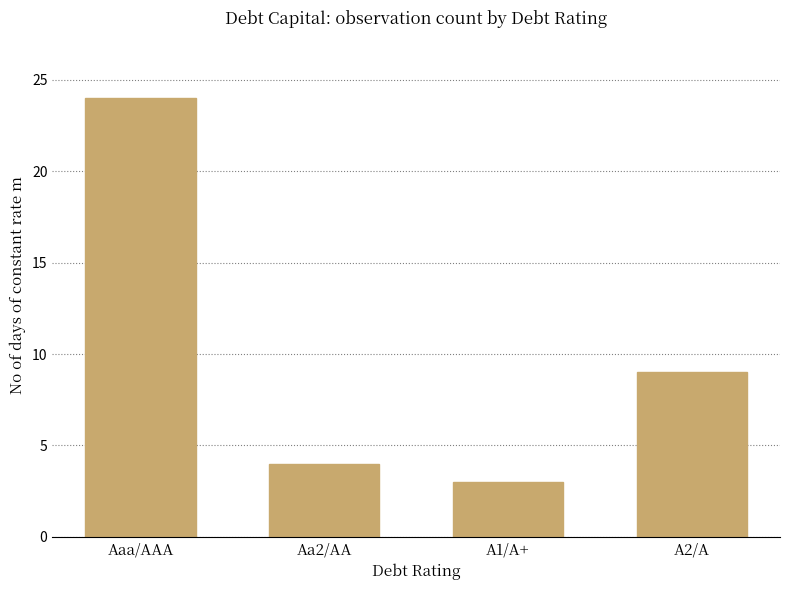

List the labels in order of value, largest first.

Aaa/AAA, A2/A, Aa2/AA, A1/A+